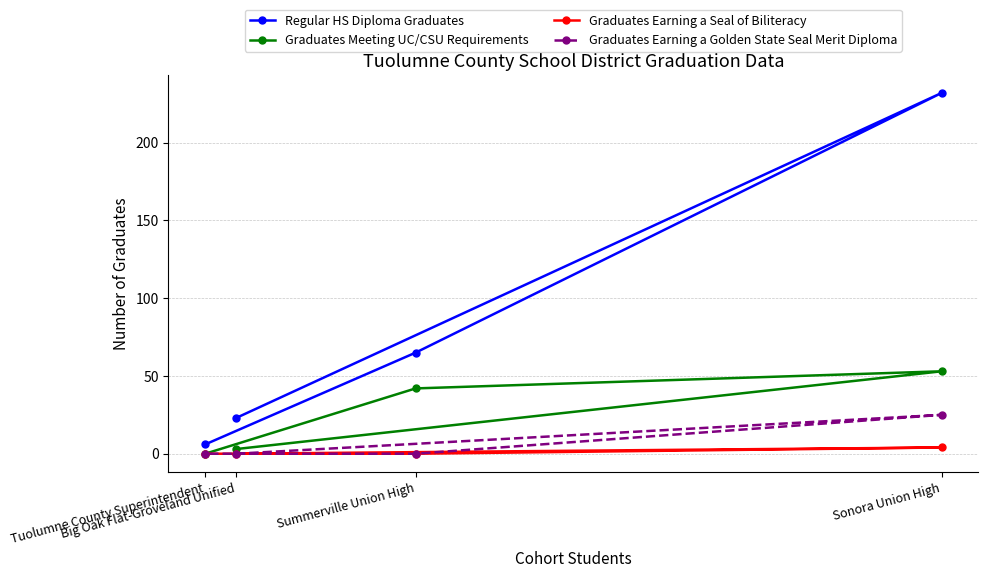

Between Tuolumne County Superintendent and Sonora Union High, which is larger?

Sonora Union High